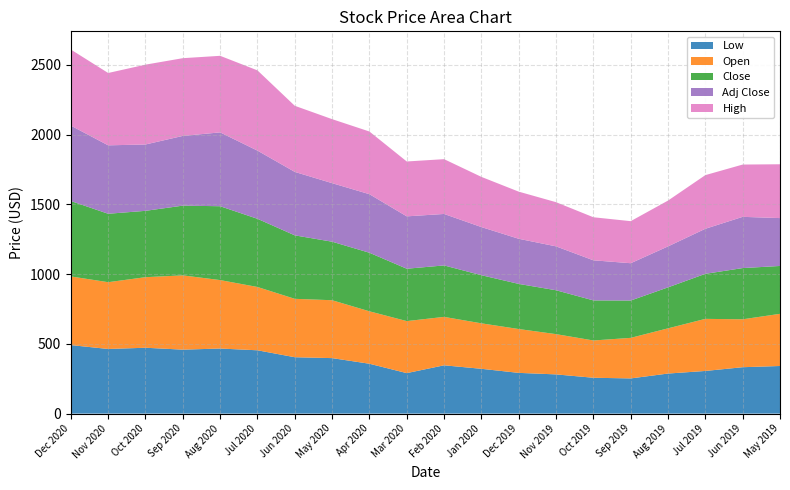

Reading right to left, transcribe all the data shown in this chart.

Open: May 2019=374.0	Jun 2019=343.6	Jul 2019=373.5	Aug 2019=324.2	Sep 2019=290.8	Oct 2019=267.4	Nov 2019=288.7	Dec 2019=314.4	Jan 2020=326.1	Feb 2020=347.2	Mar 2020=373.1	Apr 2020=376.1	May 2020=415.1	Jun 2020=418.8	Jul 2020=454.0	Aug 2020=490.9	Sep 2020=532.6	Oct 2020=506.0	Nov 2020=478.9	Dec 2020=492.3
Low: May 2019=341.4	Jun 2019=332.6	Jul 2019=305.8	Aug 2019=287.2	Sep 2019=252.3	Oct 2019=257.0	Nov 2019=281.1	Dec 2019=292.0	Jan 2020=321.2	Feb 2020=346.3	Mar 2020=290.2	Apr 2020=357.5	May 2020=397.9	Jun 2020=404.2	Jul 2020=454.0	Aug 2020=466.6	Sep 2020=458.6	Oct 2020=472.2	Nov 2020=463.4	Dec 2020=491.3
Close: May 2019=343.3	Jun 2019=367.3	Jul 2019=323.0	Aug 2019=293.8	Sep 2019=267.6	Oct 2019=287.4	Nov 2019=314.7	Dec 2019=323.6	Jan 2020=345.1	Feb 2020=369.0	Mar 2020=375.5	Apr 2020=419.9	May 2020=419.7	Jun 2020=455.0	Jul 2020=488.9	Aug 2020=529.6	Sep 2020=500.0	Oct 2020=475.7	Nov 2020=490.7	Dec 2020=540.7
High: May 2019=386.0	Jun 2019=375.0	Jul 2019=384.8	Aug 2019=328.6	Sep 2019=301.6	Oct 2019=308.8	Nov 2019=316.8	Dec 2019=338.0	Jan 2020=359.9	Feb 2020=392.9	Mar 2020=393.5	Apr 2020=449.5	May 2020=459.0	Jun 2020=474.0	Jul 2020=575.4	Aug 2020=549.0	Sep 2020=557.4	Oct 2020=572.5	Nov 2020=518.7	Dec 2020=545.5
Adj Close: May 2019=343.3	Jun 2019=367.3	Jul 2019=323.0	Aug 2019=293.8	Sep 2019=267.6	Oct 2019=287.4	Nov 2019=314.7	Dec 2019=323.6	Jan 2020=345.1	Feb 2020=369.0	Mar 2020=375.5	Apr 2020=419.9	May 2020=419.7	Jun 2020=455.0	Jul 2020=488.9	Aug 2020=529.6	Sep 2020=500.0	Oct 2020=475.7	Nov 2020=490.7	Dec 2020=540.7